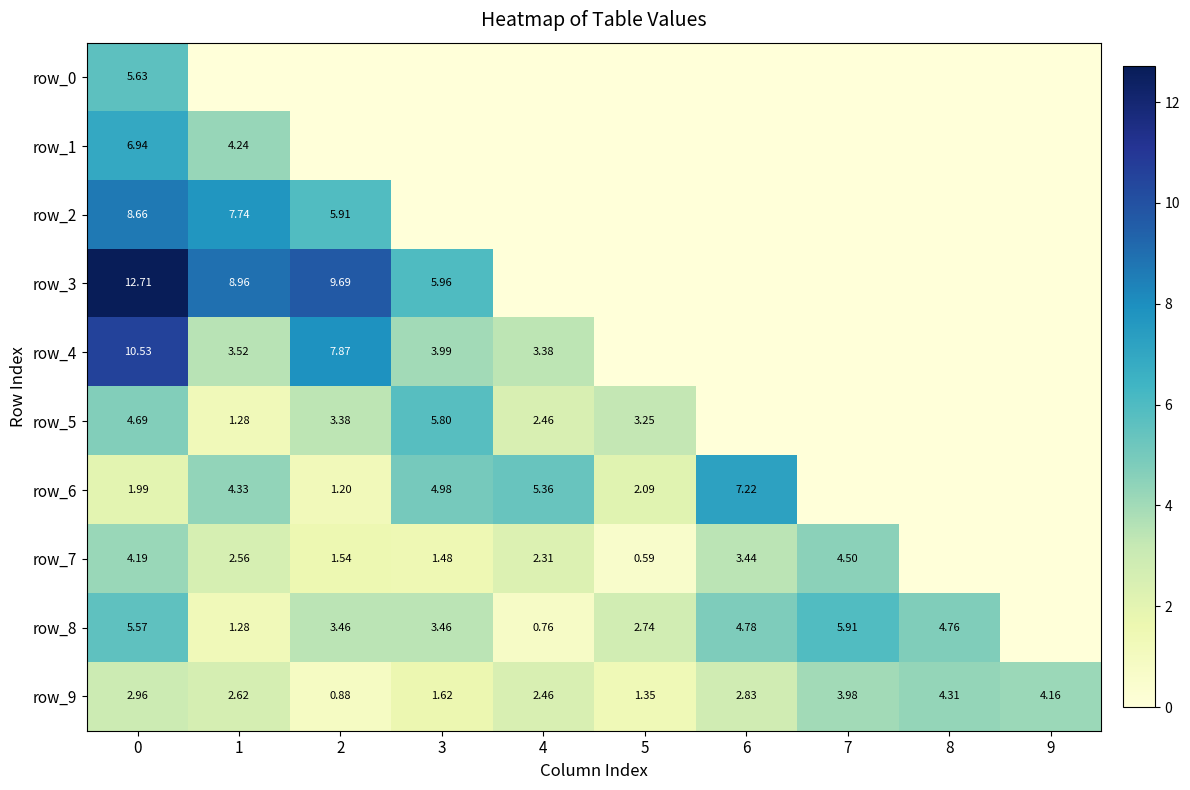

How many series are shown in this chart?

10